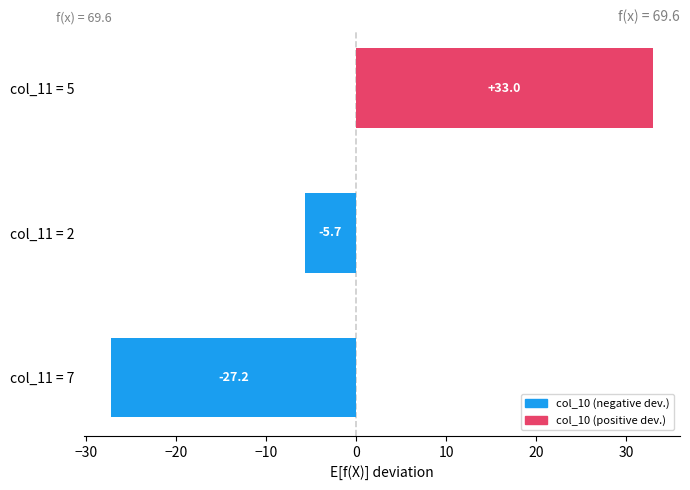

What is the smallest value displayed?

-27.2